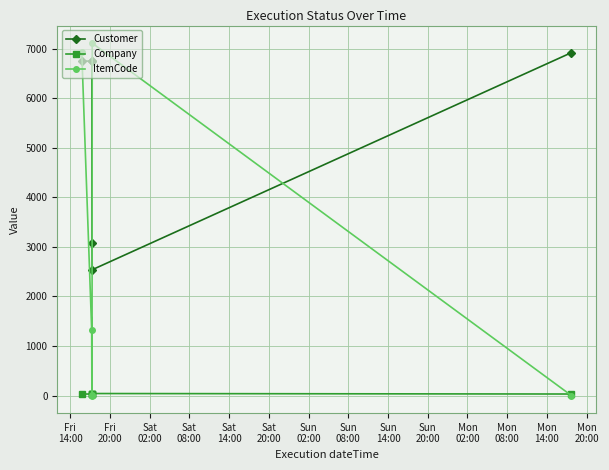

Count the Company values in the range 30 to 40.

6